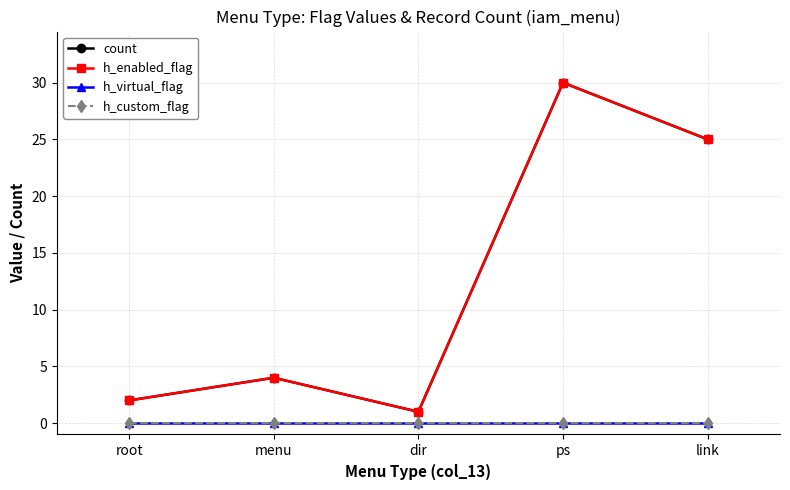

What is the difference between the highest and lowest values at root?

2